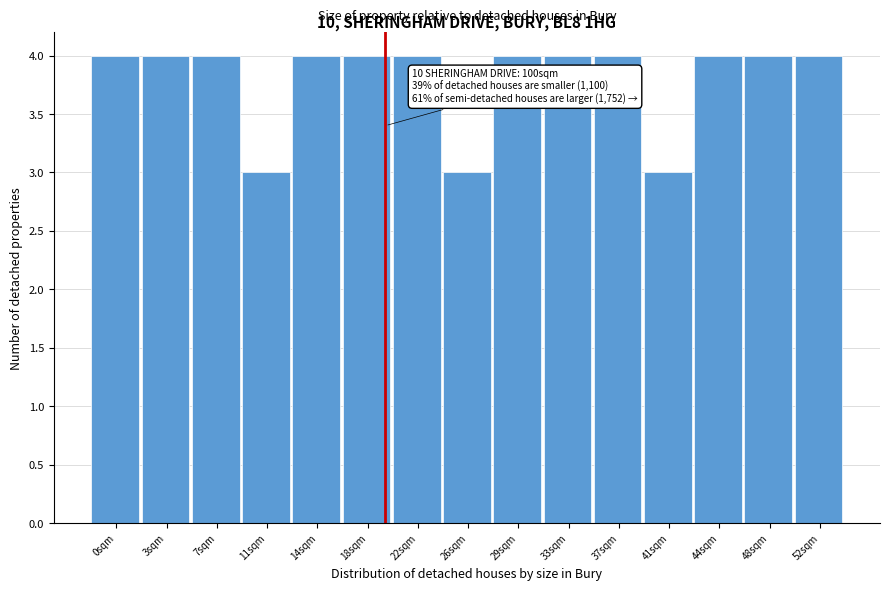

Reading left to right, what are all the values shown in this chart?

4	4	4	3	4	4	4	3	4	4	4	3	4	4	4